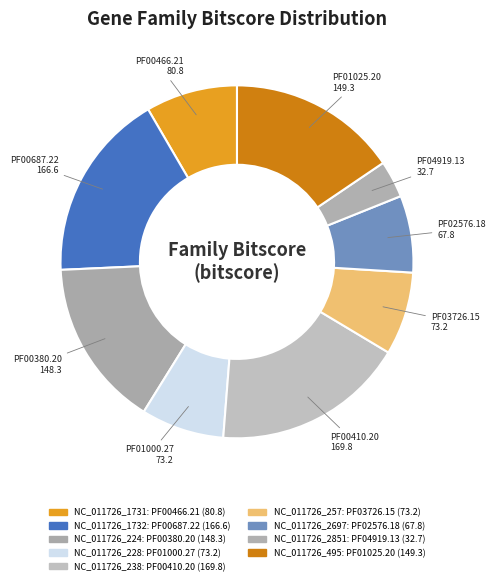

How many segments does this pie chart have?

9